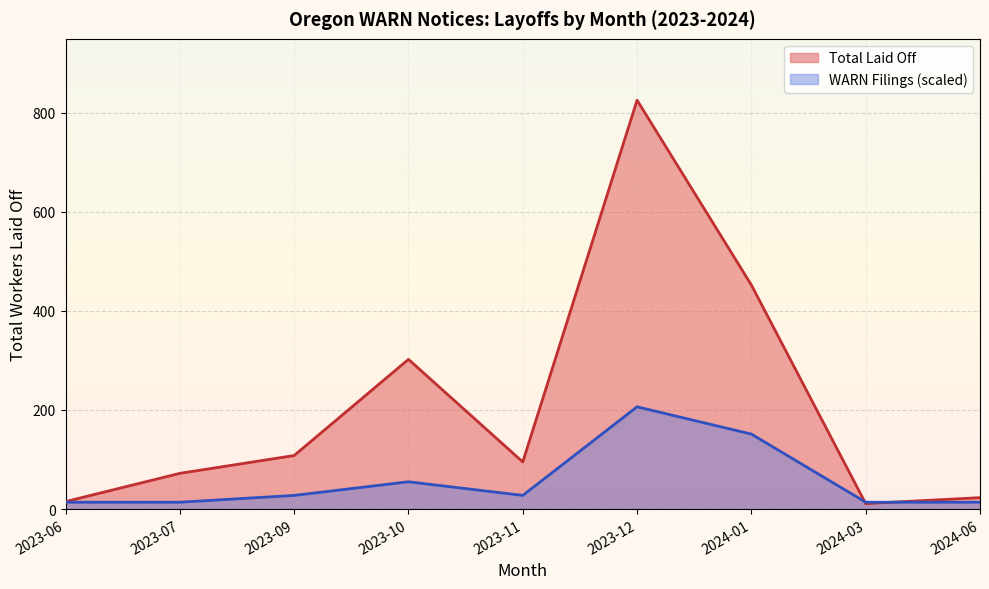

Which series has the largest total across all categories?

Total Laid Off